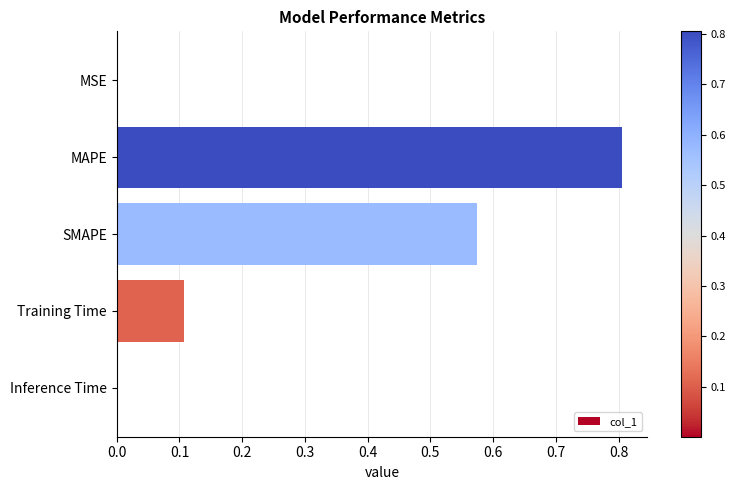

Between Training Time and MAPE, which is larger?

MAPE